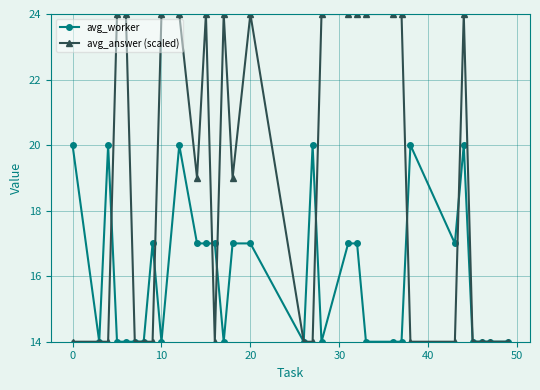

True or false: avg_answer (scaled) has more than 1 interior local peaks.

True